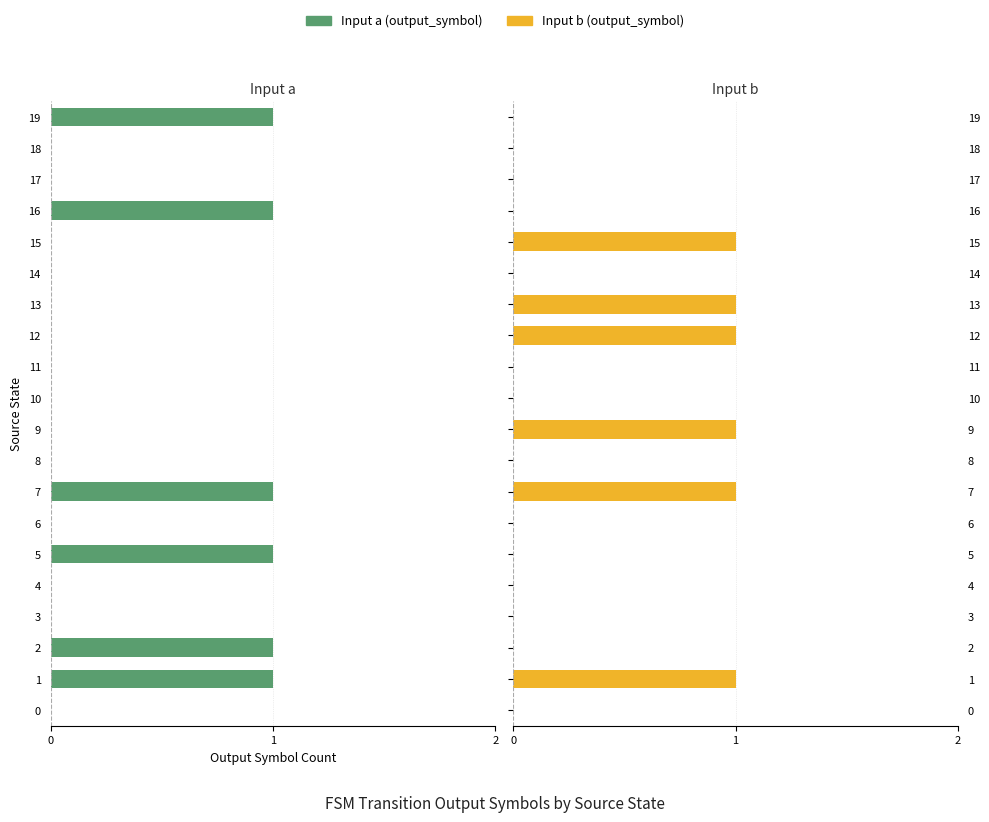

What is the label of the 3rd bar from the right?

17